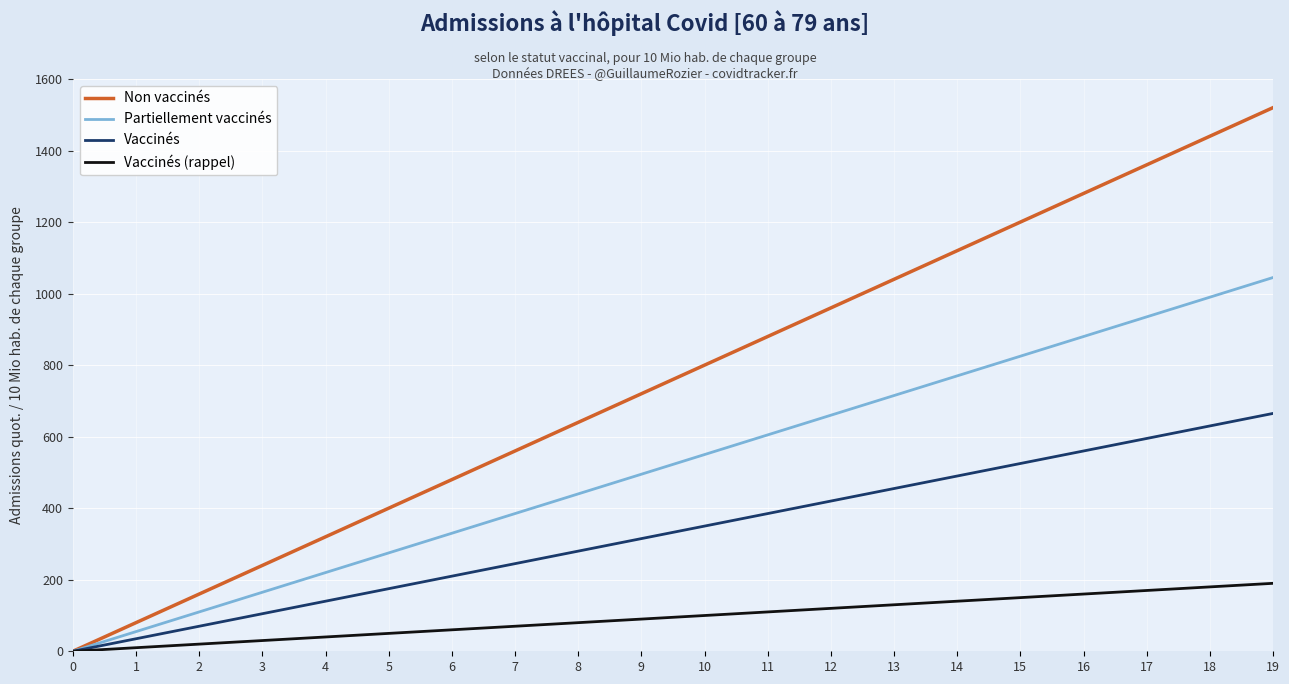

Which series has the largest range (max minus min)?

Non vaccinés